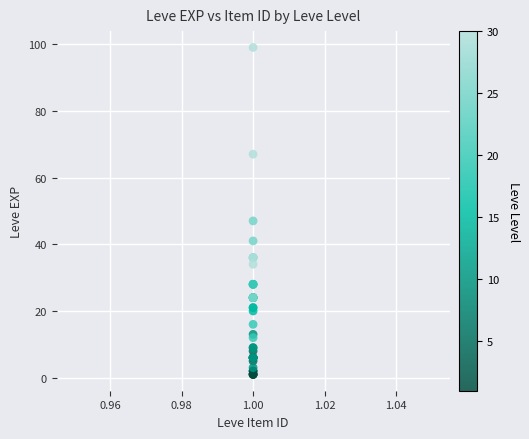

What Y value in the scatter plot is closest to 50?

47